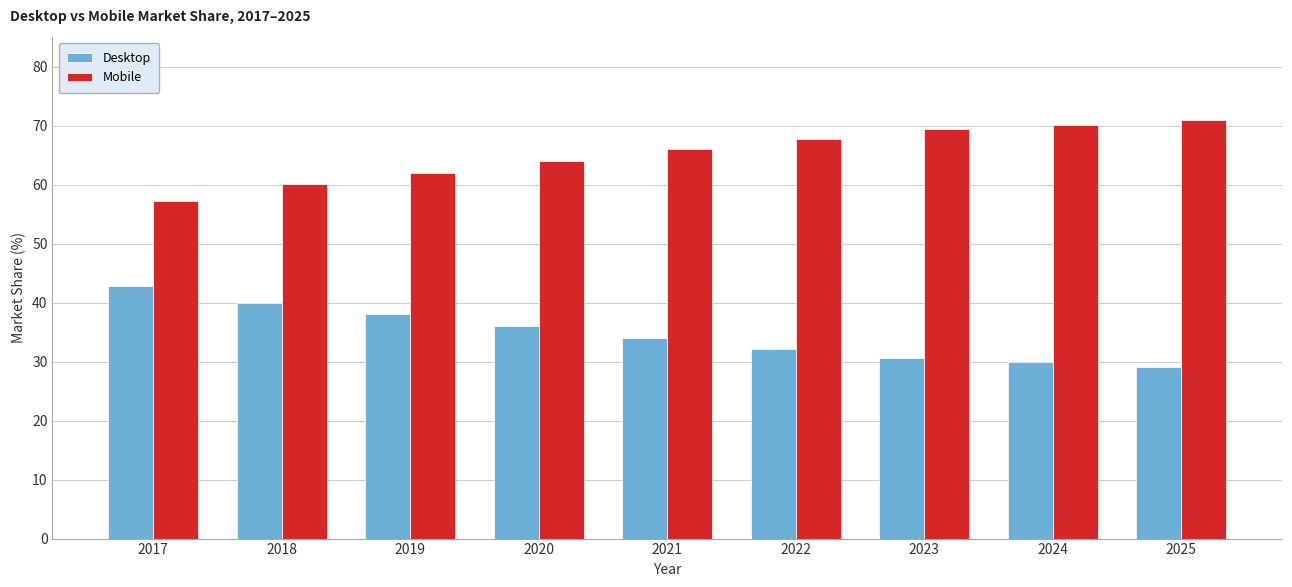

List the series in order of their peak value, highest first.

Mobile, Desktop